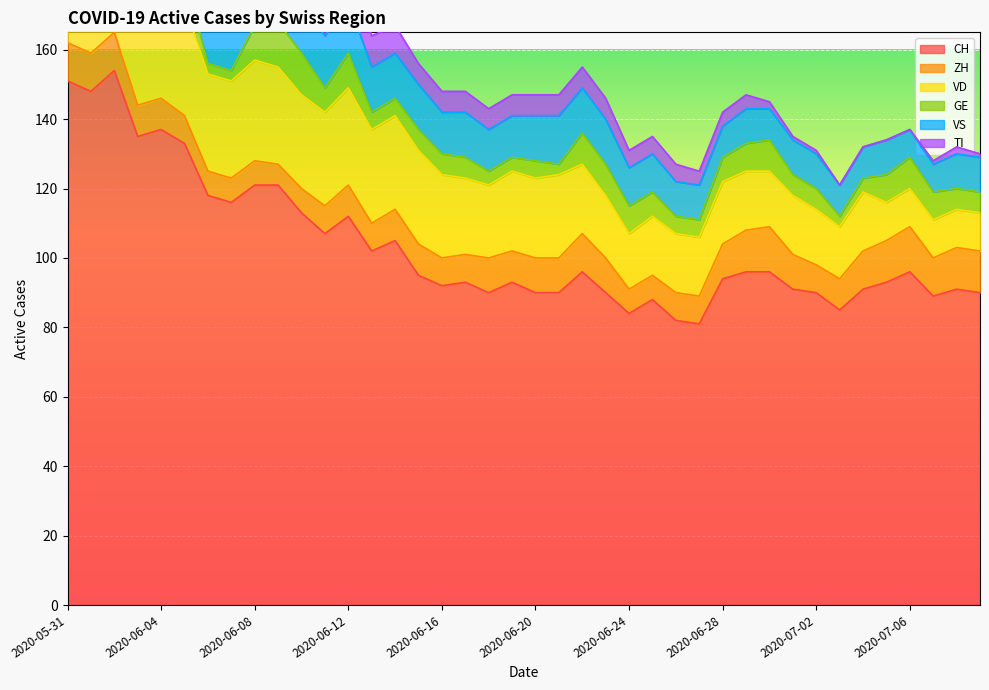

Read the CH value at 2020-07-09.

90